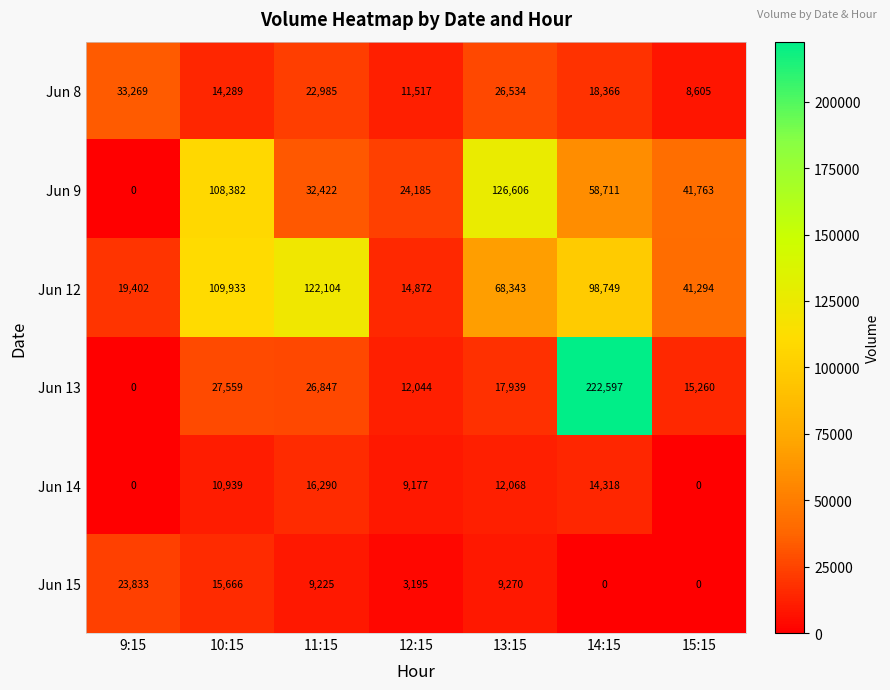

At which category is the sum across all series the highest?

14:15